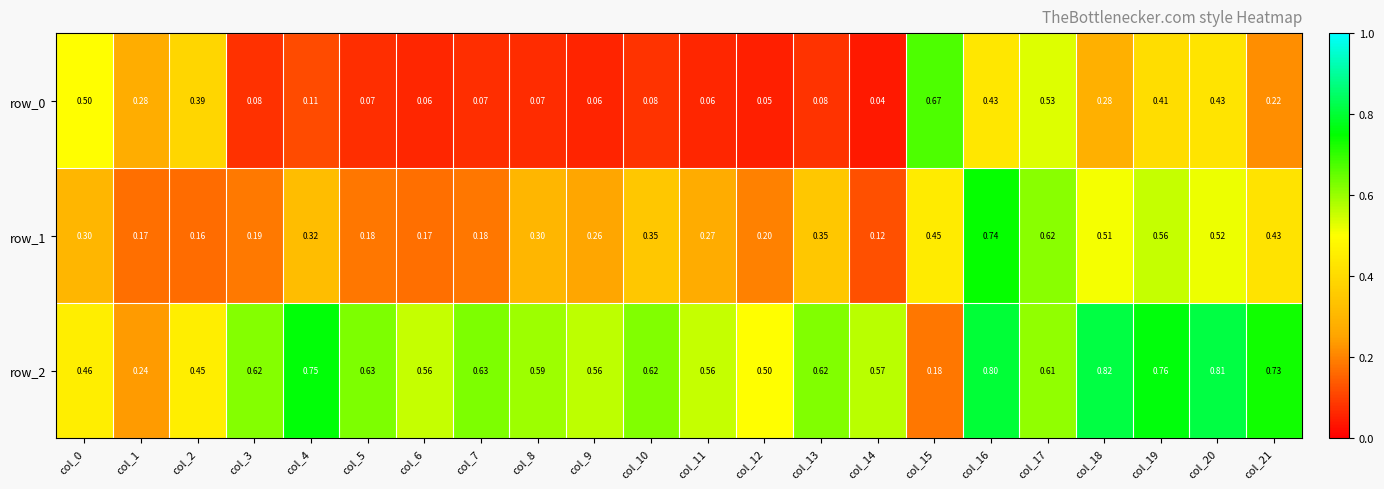

What is the difference between the highest and lowest values at col_21?

0.5